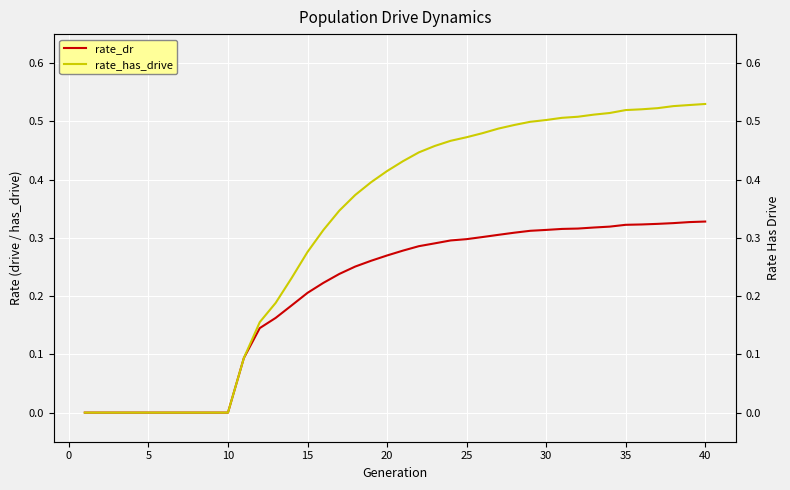

True or false: rate_has_drive and rate_dr intersect in this chart.

False